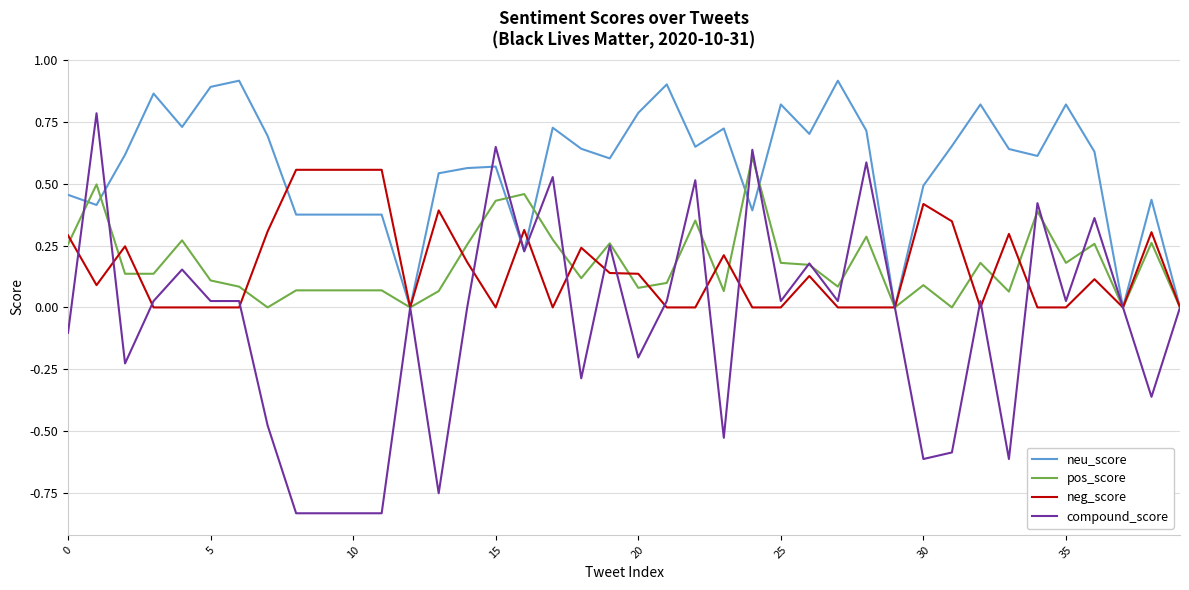

Which series has the widest spread of values?

compound_score